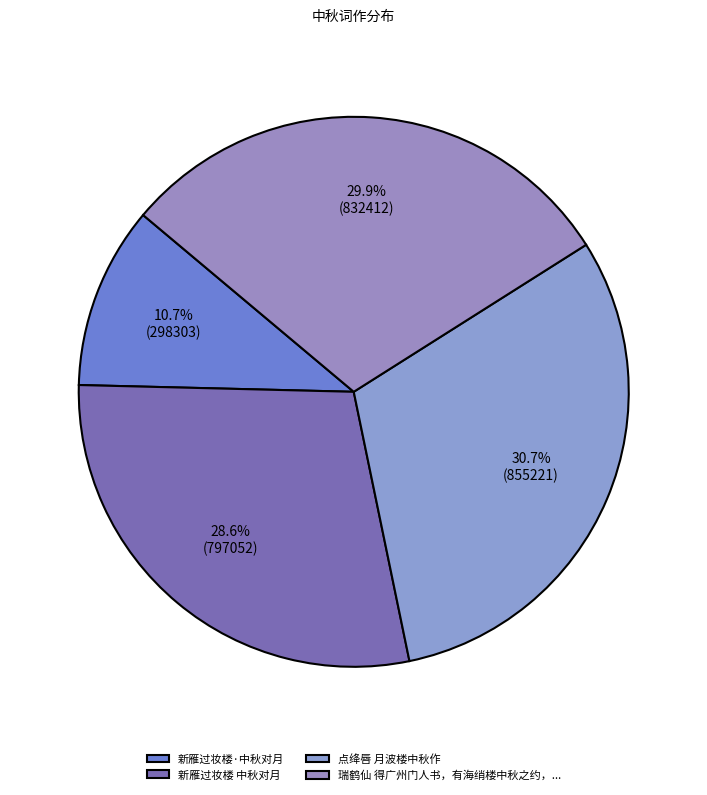

Count the number of slices in the pie.

4